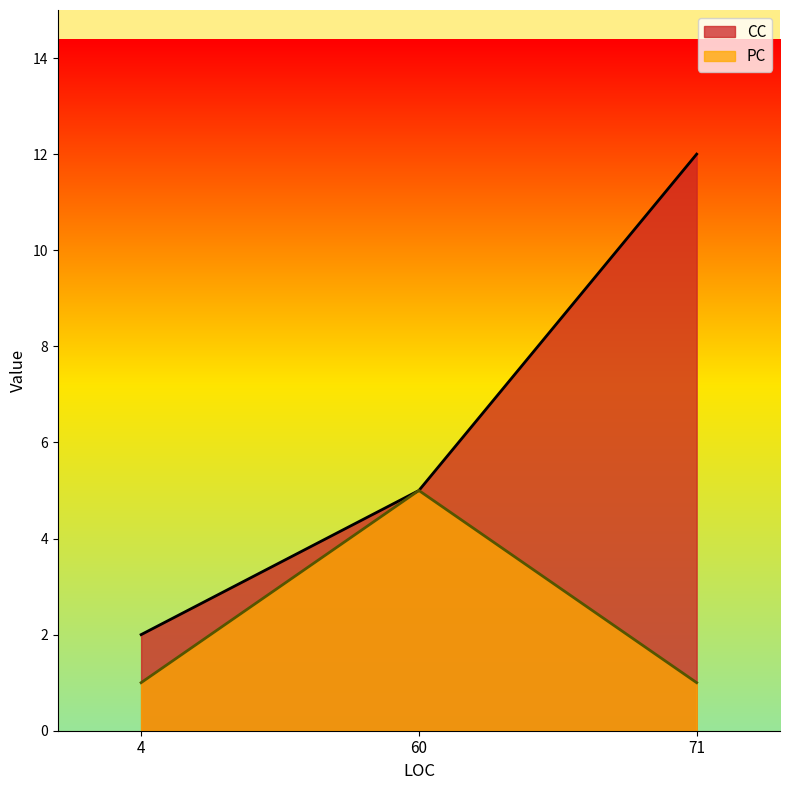

Is the value of CC at 60 greater than the value of PC at 4?

Yes